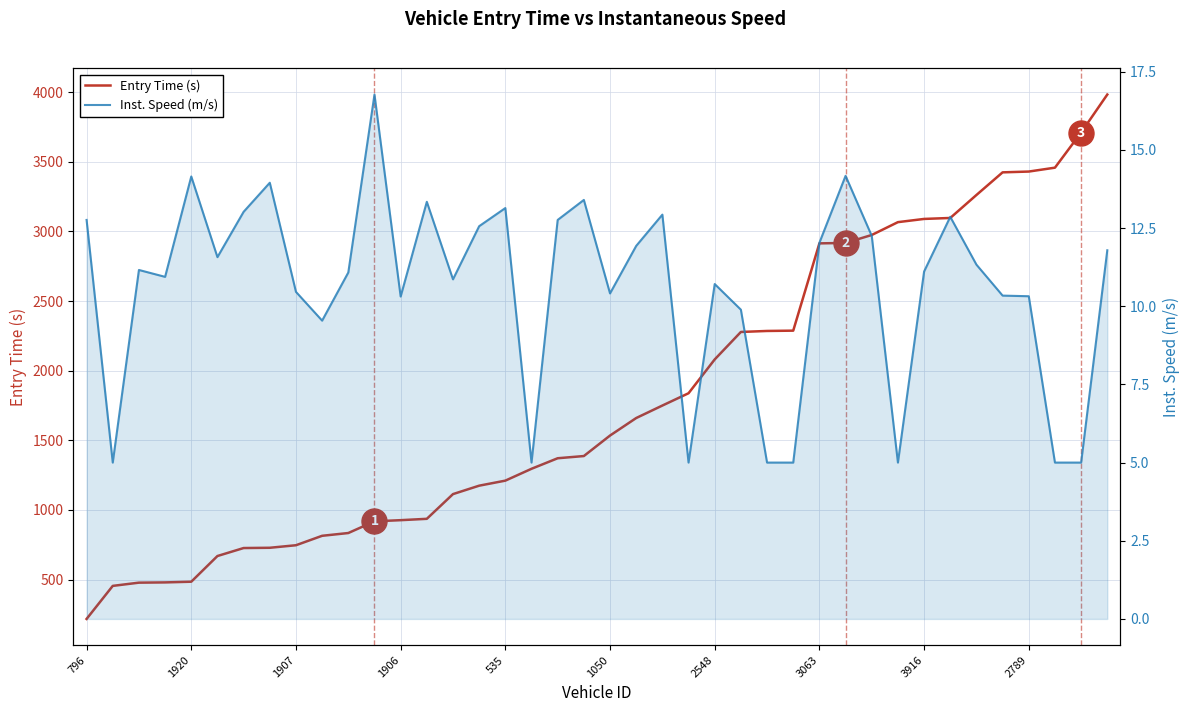

List the series in order of their peak value, highest first.

Entry Time (s), Inst. Speed (m/s)